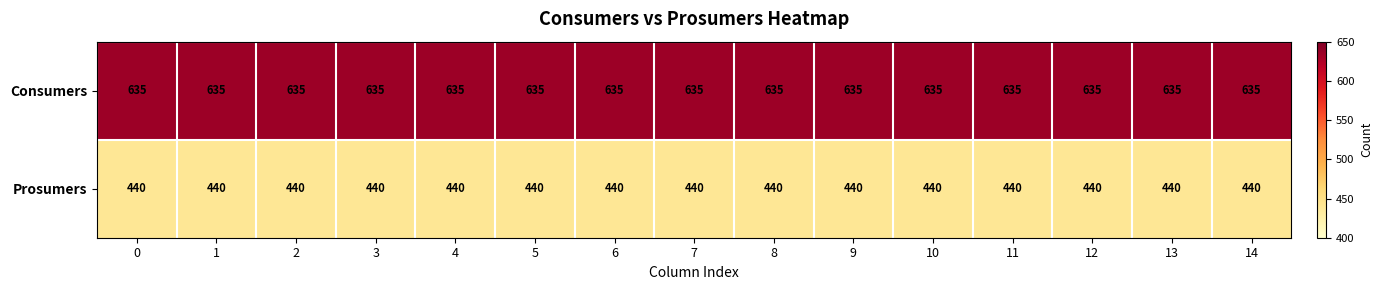

List the series in order of their peak value, highest first.

Consumers, Prosumers